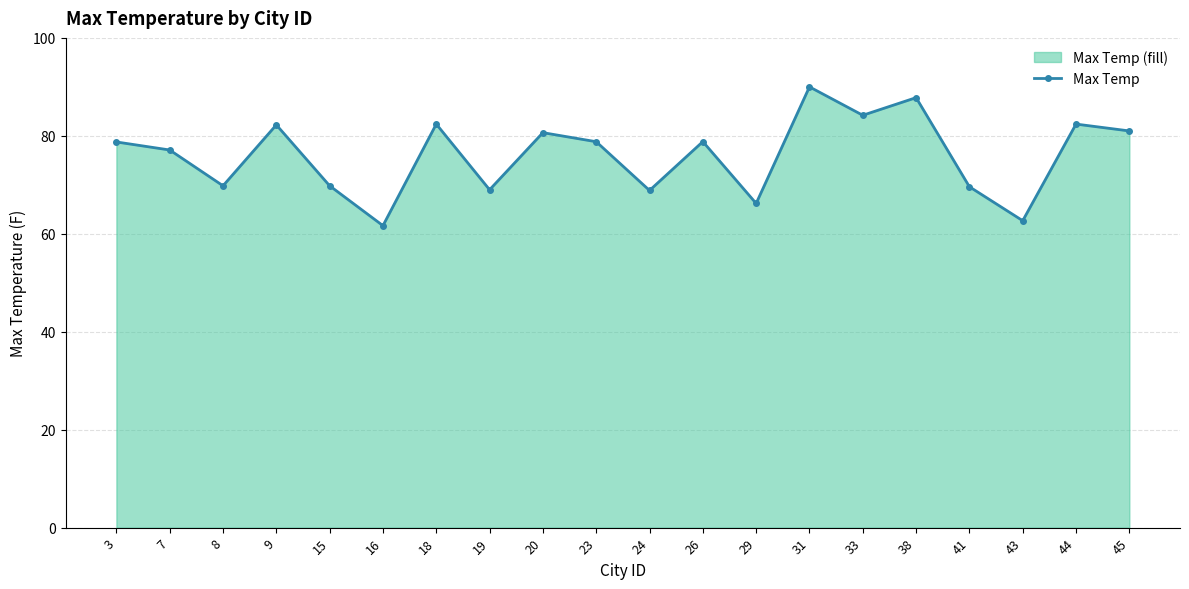

What is the change in value from 9 to 15?

-12.4